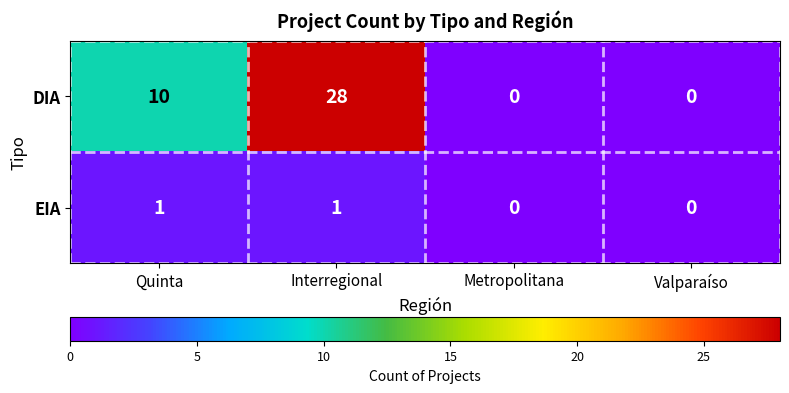

List the series in order of their peak value, lowest first.

EIA, DIA